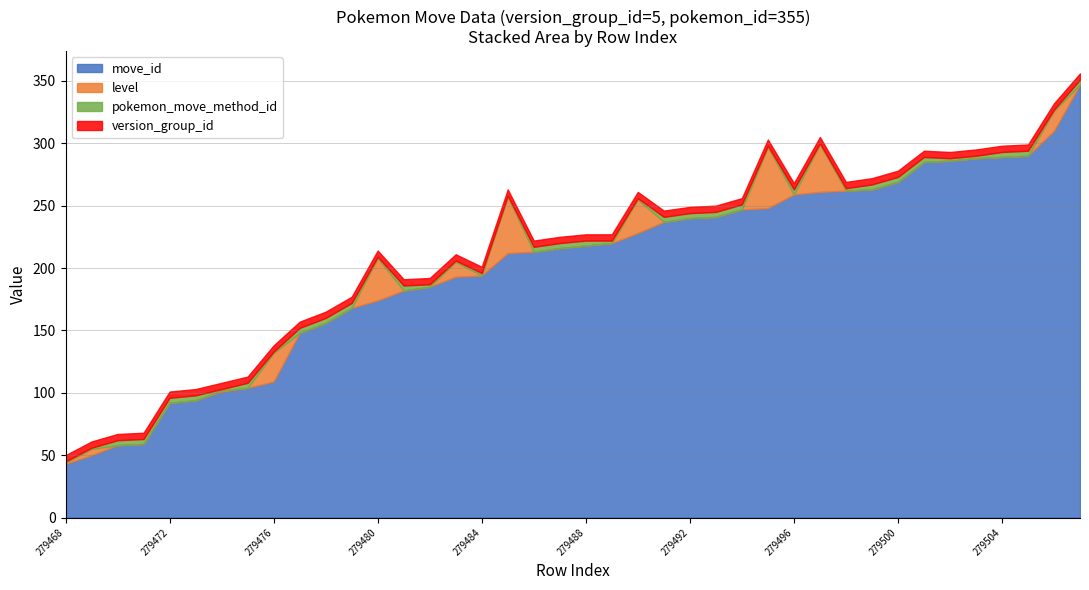

Reading left to right, list all the values displayed in this chart.

move_id: 43	50	58	59	92	94	101	104	109	148	156	168	174	182	185	193	194	212	213	216	218	220	228	237	240	241	247	248	259	261	262	263	269	285	286	288	289	290	310	347
level: 1	5	0	0	0	0	1	0	23	0	0	0	34	0	0	12	0	45	0	0	0	0	27	0	0	0	0	49	0	38	0	0	0	0	0	0	0	0	16	0
pokemon_move_method_id: 1	1	4	4	4	4	1	4	1	4	4	4	1	4	2	1	2	1	4	4	4	2	1	4	4	4	4	1	4	1	2	4	4	4	2	2	4	4	1	4
version_group_id: 5	5	5	5	5	5	5	5	5	5	5	5	5	5	5	5	5	5	5	5	5	5	5	5	5	5	5	5	5	5	5	5	5	5	5	5	5	5	5	5